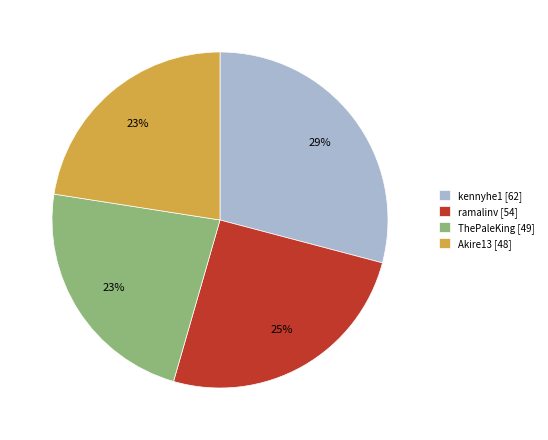

To the nearest percent, what portion does ThePaleKing represent?

23%